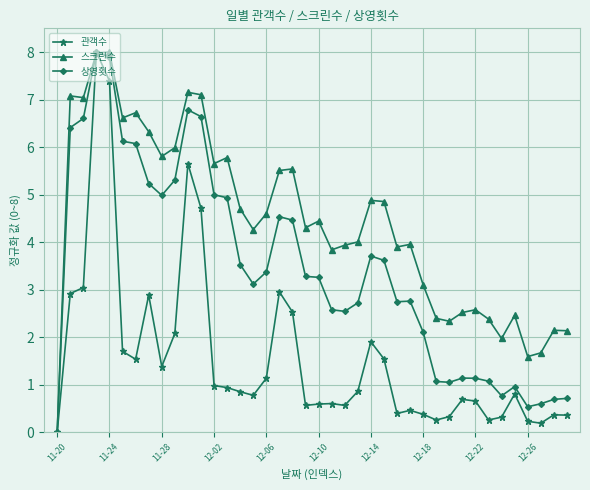

What is the difference between the second highest and second lowest values in the 상영횟수 series?

7.4